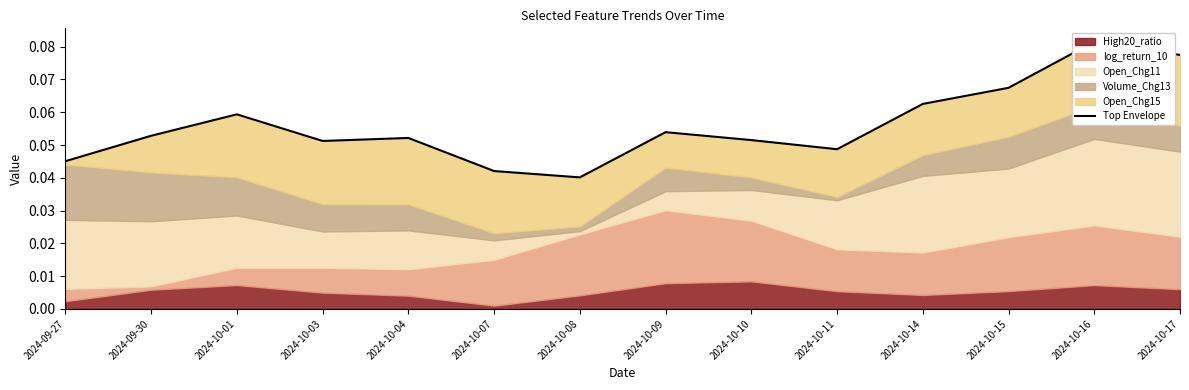

What is the sum of the values at 2024-10-15 and 2024-09-27?

0.1